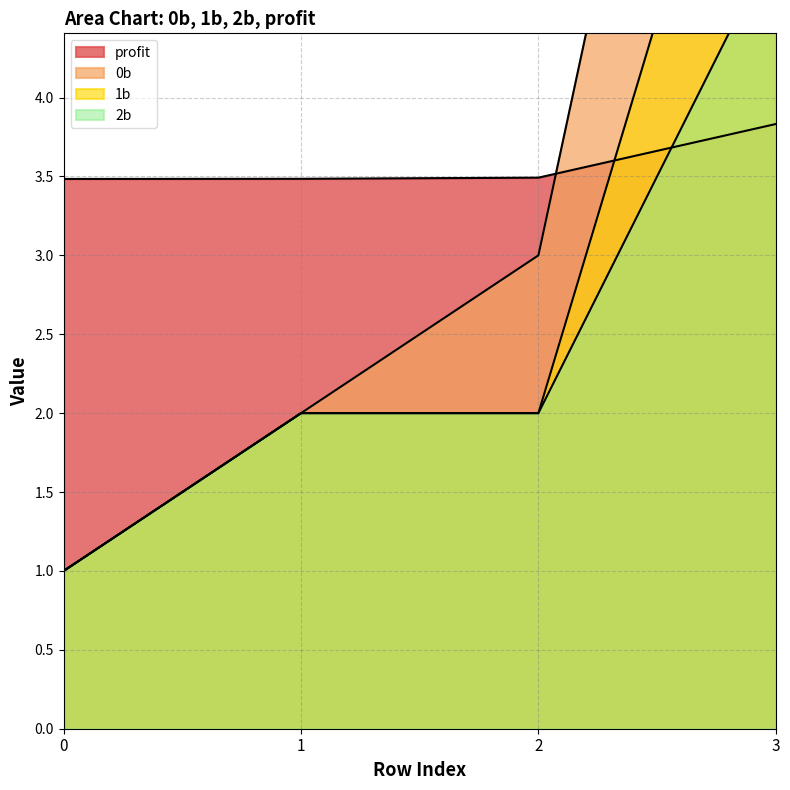

What is the minimum value shown in the chart?

1.0